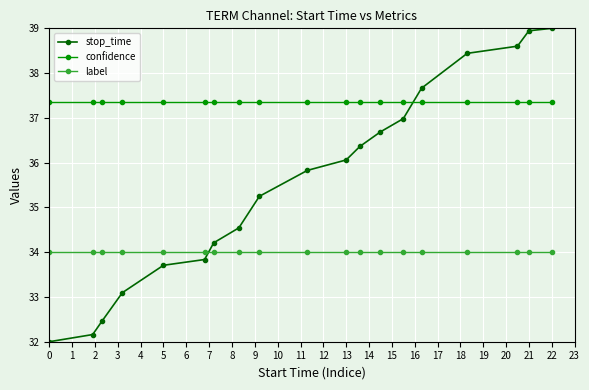

What is the average value of the stop_time series?

35.6